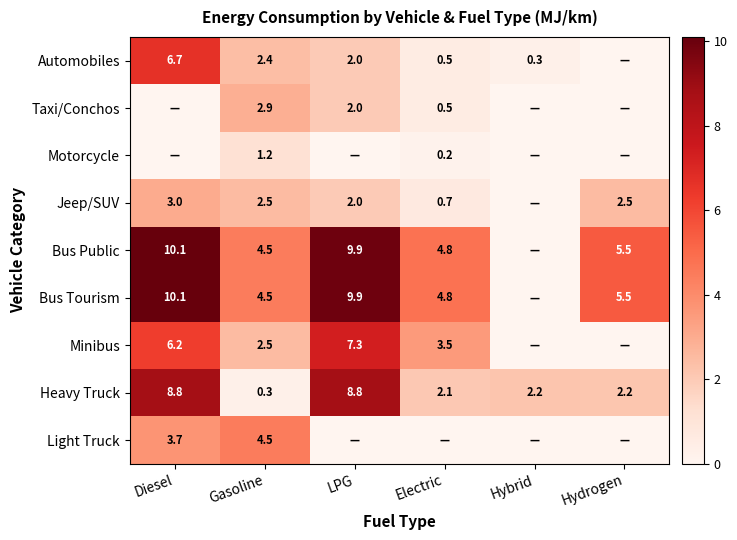

What is the sum of the Heavy Truck values at Electric and Hybrid?

4.3